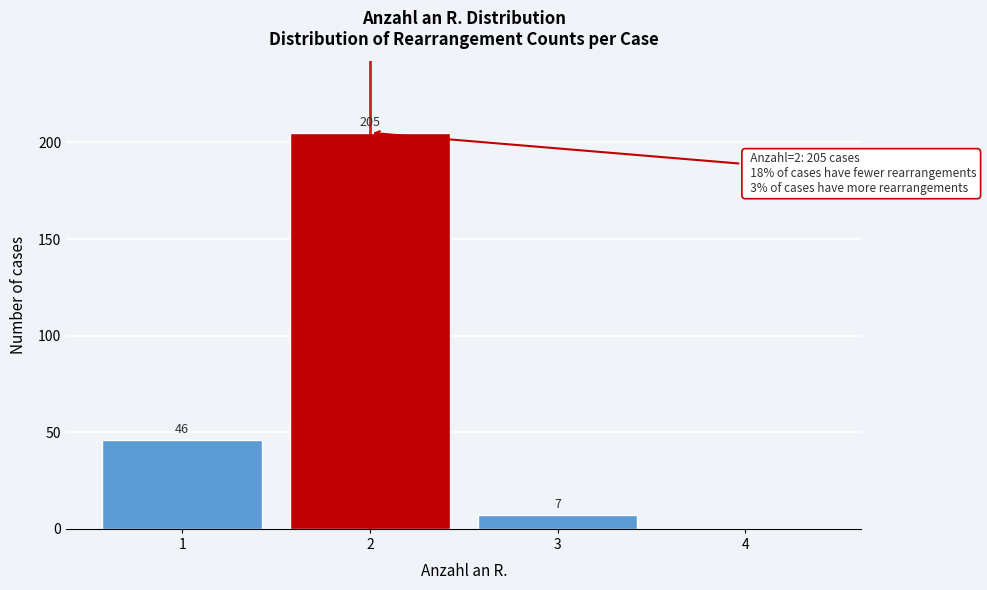

Reading left to right, list all the values displayed in this chart.

1=46	2=205	3=7	4=0